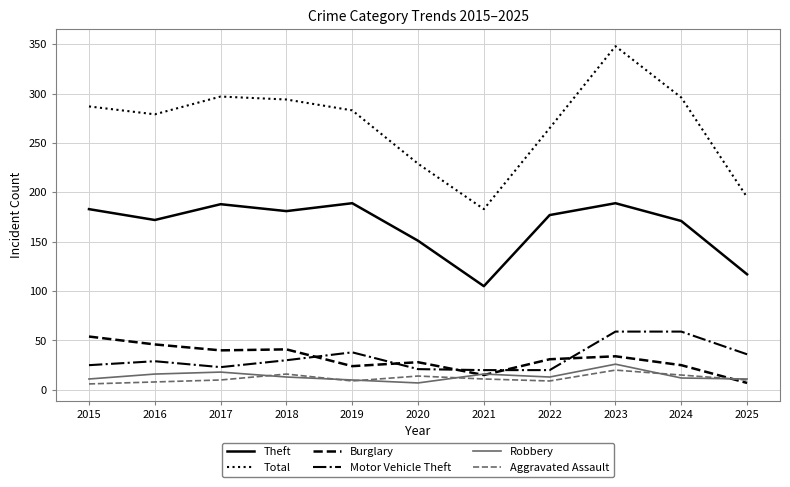

What is the difference between the maximum and minimum values in the Aggravated Assault series?

14